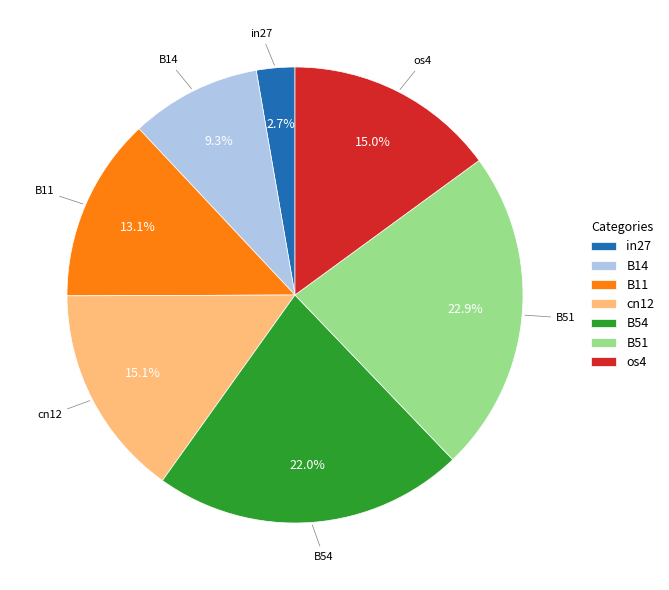

Does B51 account for over 50% of the chart?

No